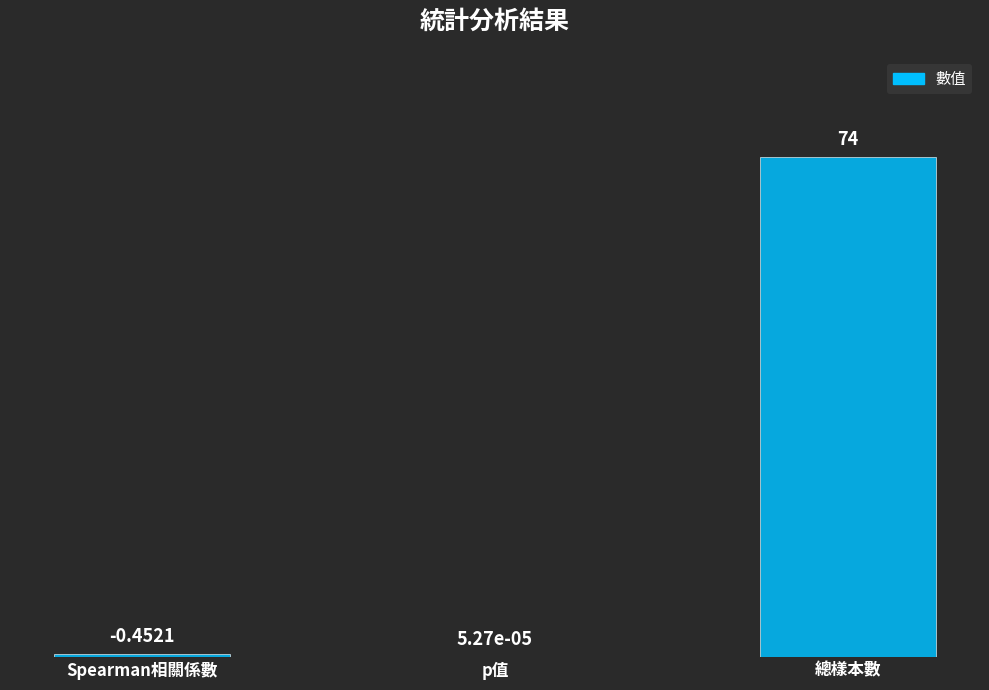

The value at 總樣本數 is 100.0. True or false?

True